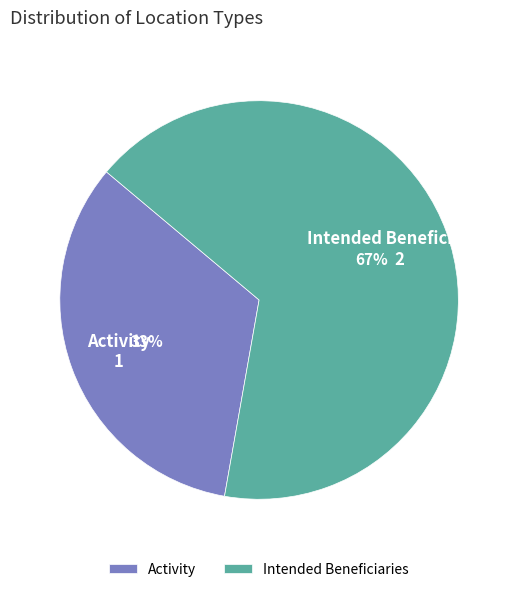

Is the sum of Intended Beneficiaries and Activity greater than half?

Yes